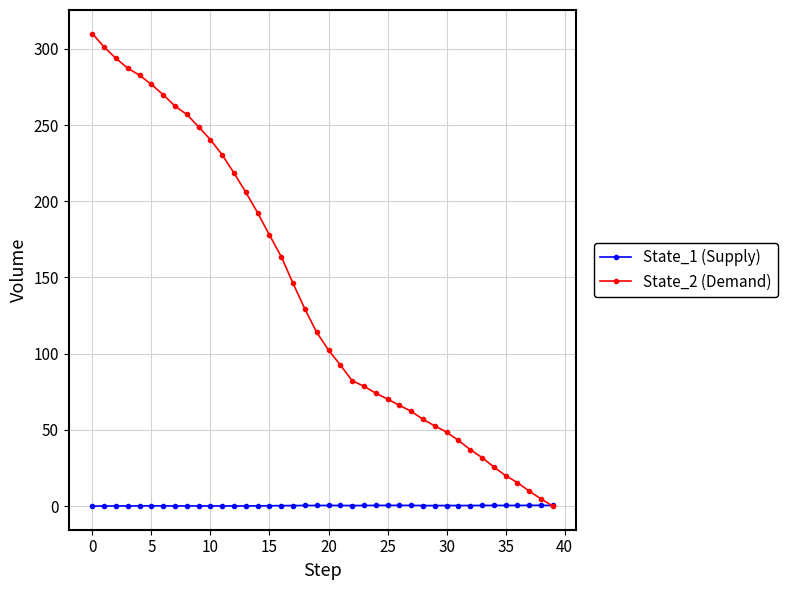

List the series in order of their overall mean, lowest first.

State_1 (Supply), State_2 (Demand)